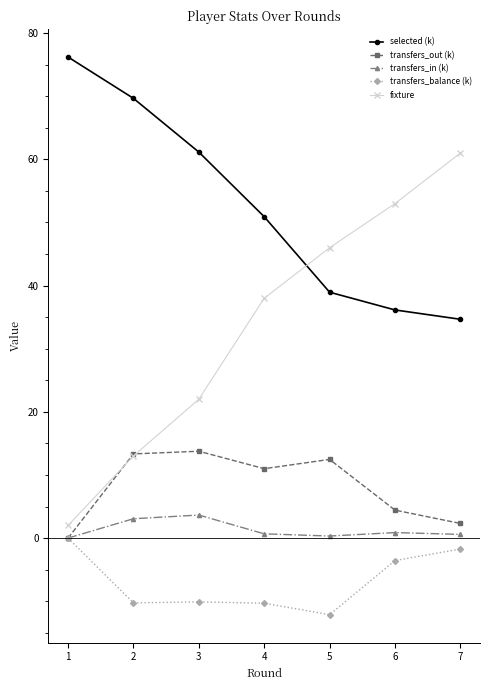

Is the value of transfers_balance (k) at 6 greater than the value of transfers_out (k) at 1?

No